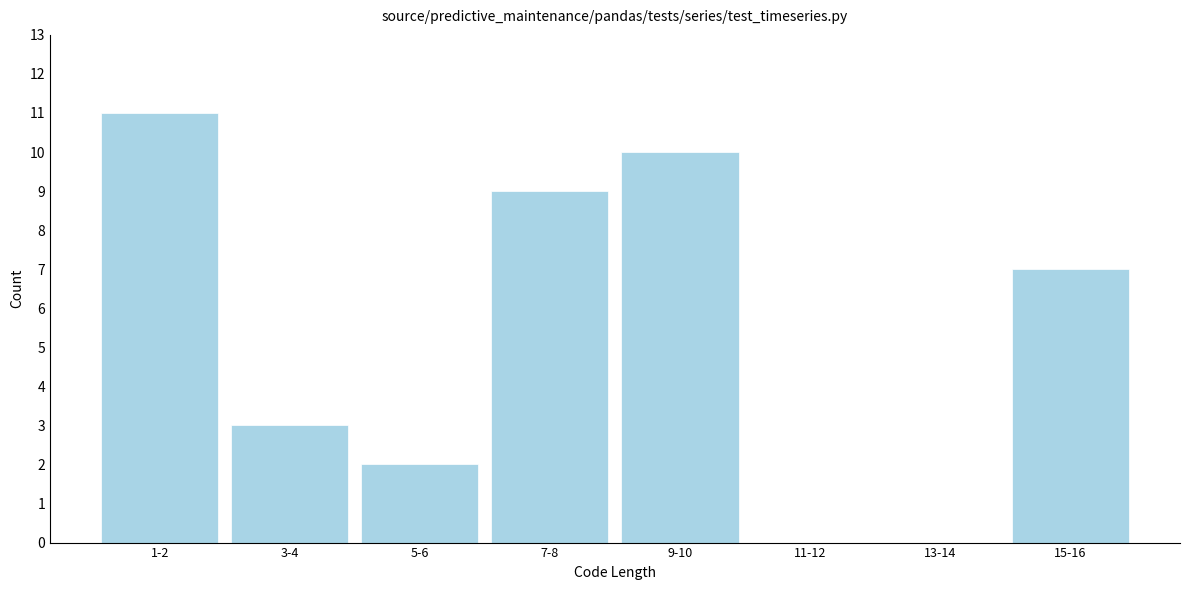

Reading left to right, list all the values displayed in this chart.

1-2=11	3-4=3	5-6=2	7-8=9	9-10=10	11-12=0	13-14=0	15-16=7